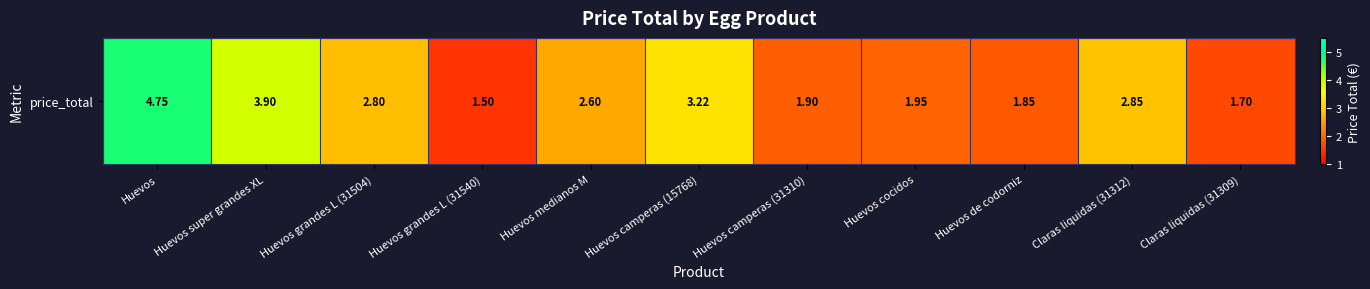

What is the sum of the values at Huevos cocidos and Huevos de codorniz?

3.8